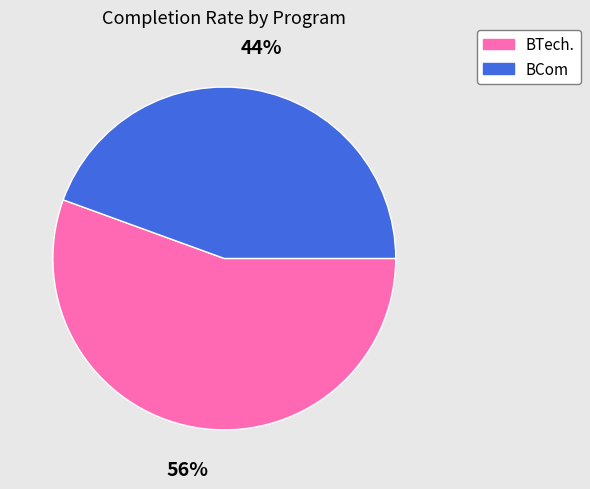

What is the smallest slice in the pie chart?

BCom